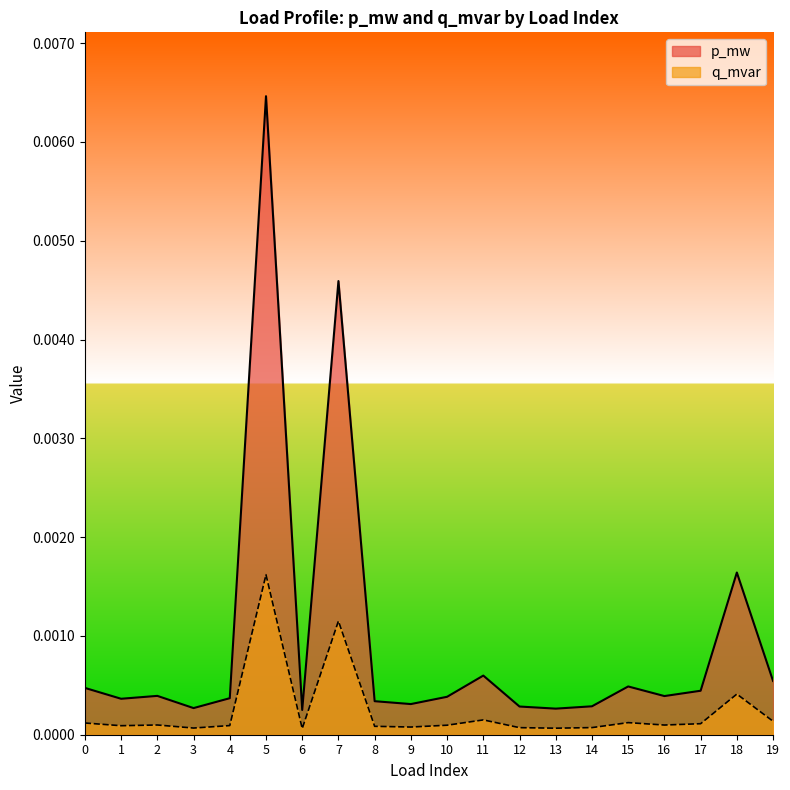

True or false: p_mw has more than 0 interior local peaks.

True